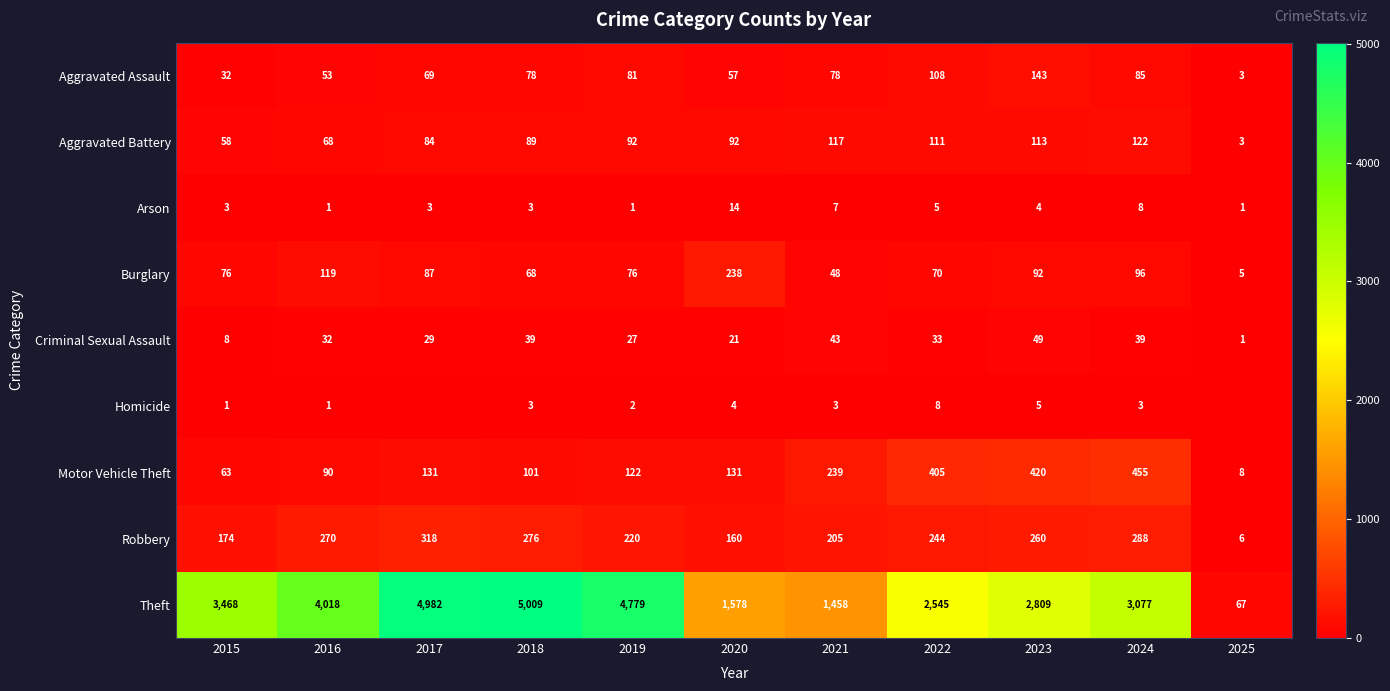

At which label does Burglary reach its minimum?

2025